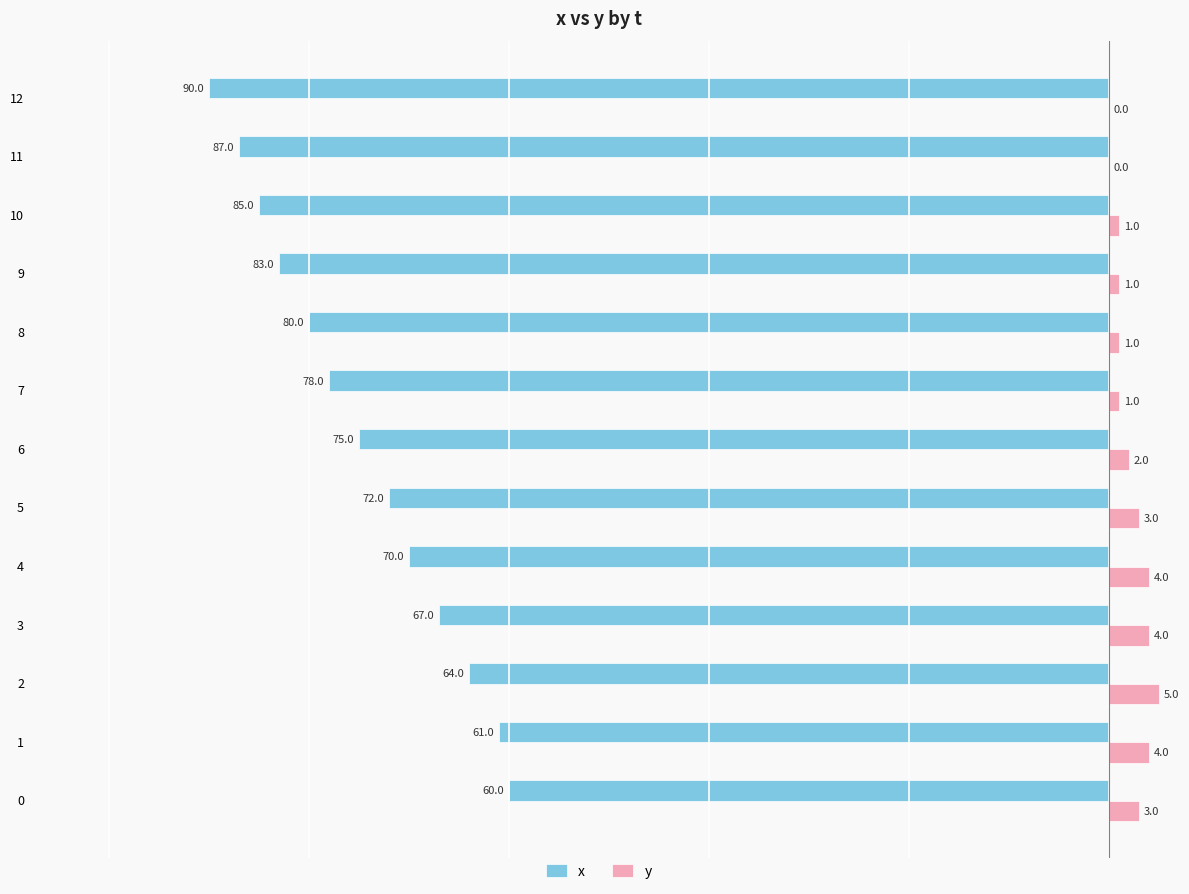

How many series are shown in this chart?

2